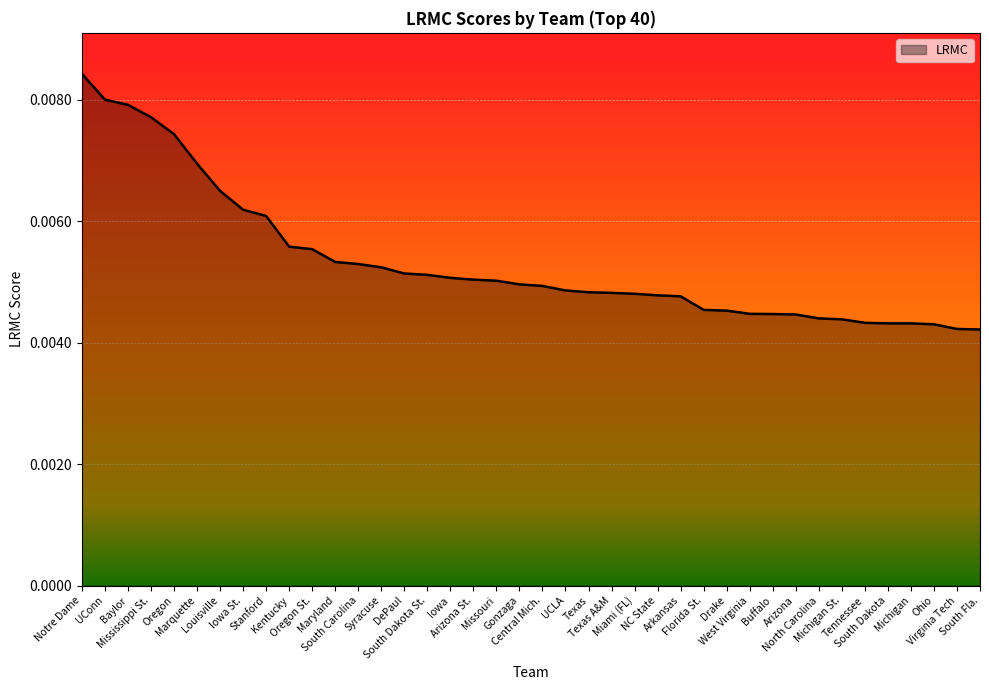

Does the chart display data point markers on the line(s)?

No